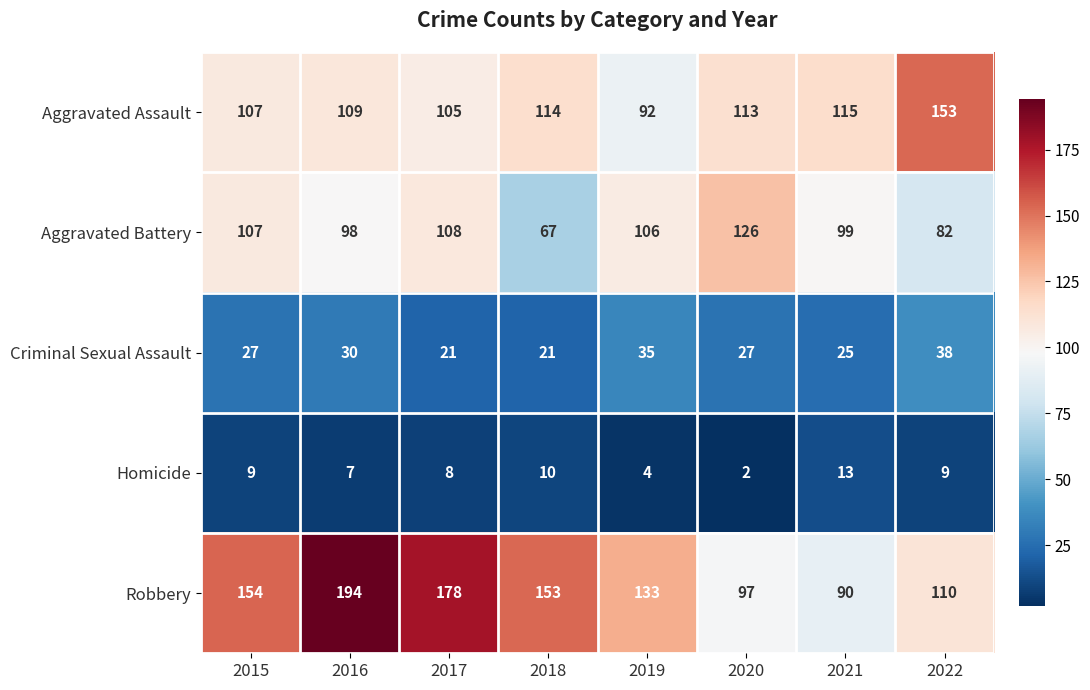

What value does the Aggravated Battery series have at 2019?

106